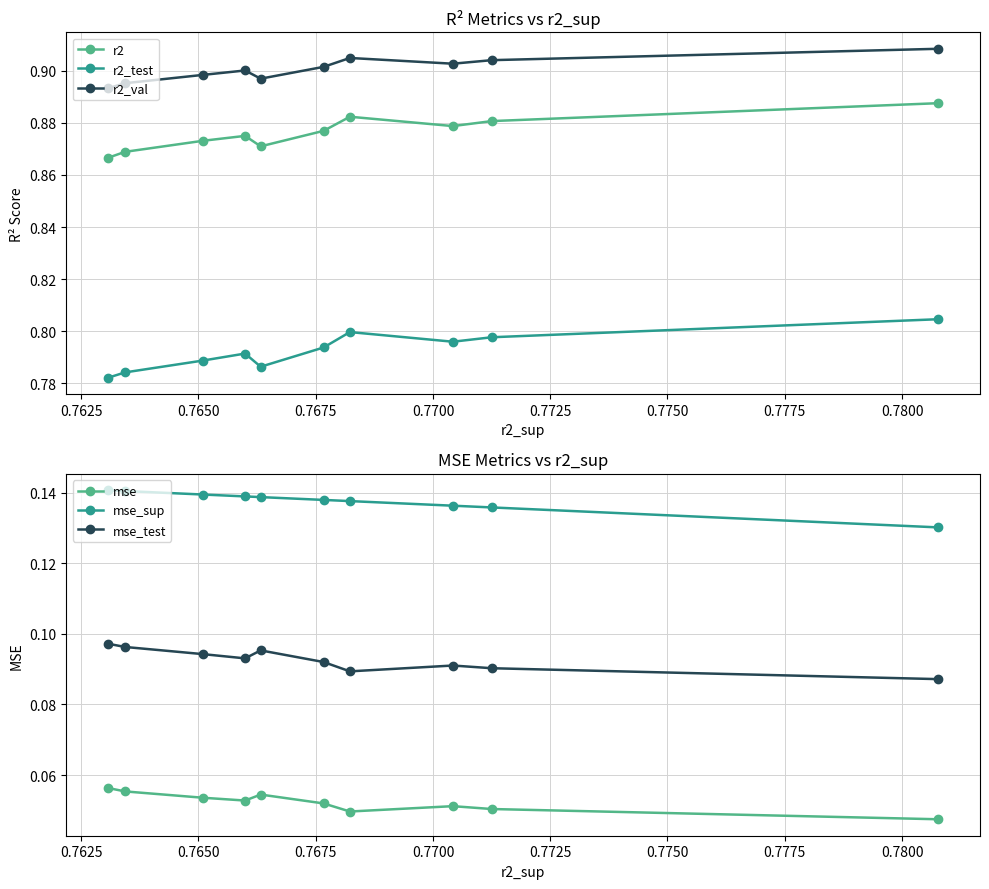

How many r2_val values are between 0 and 1?

10